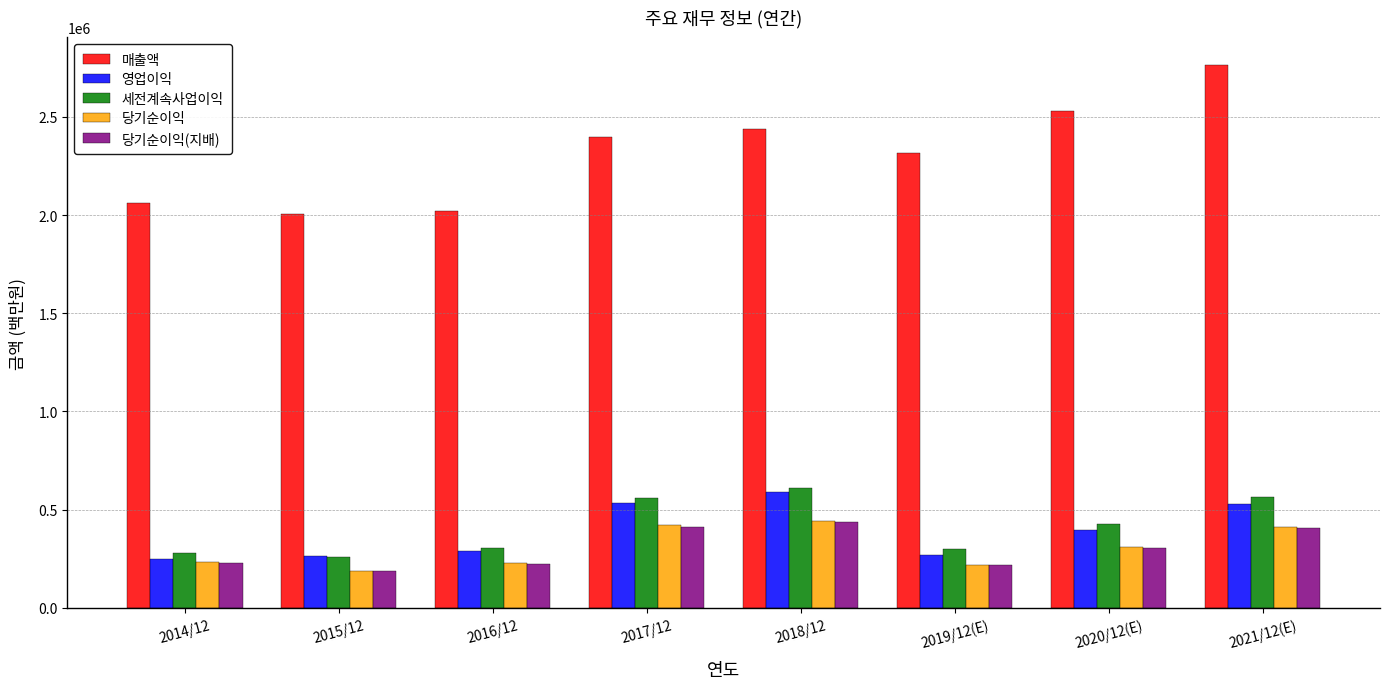

Is it true that 세전계속사업이익 equals 278750 at 2014/12?

True